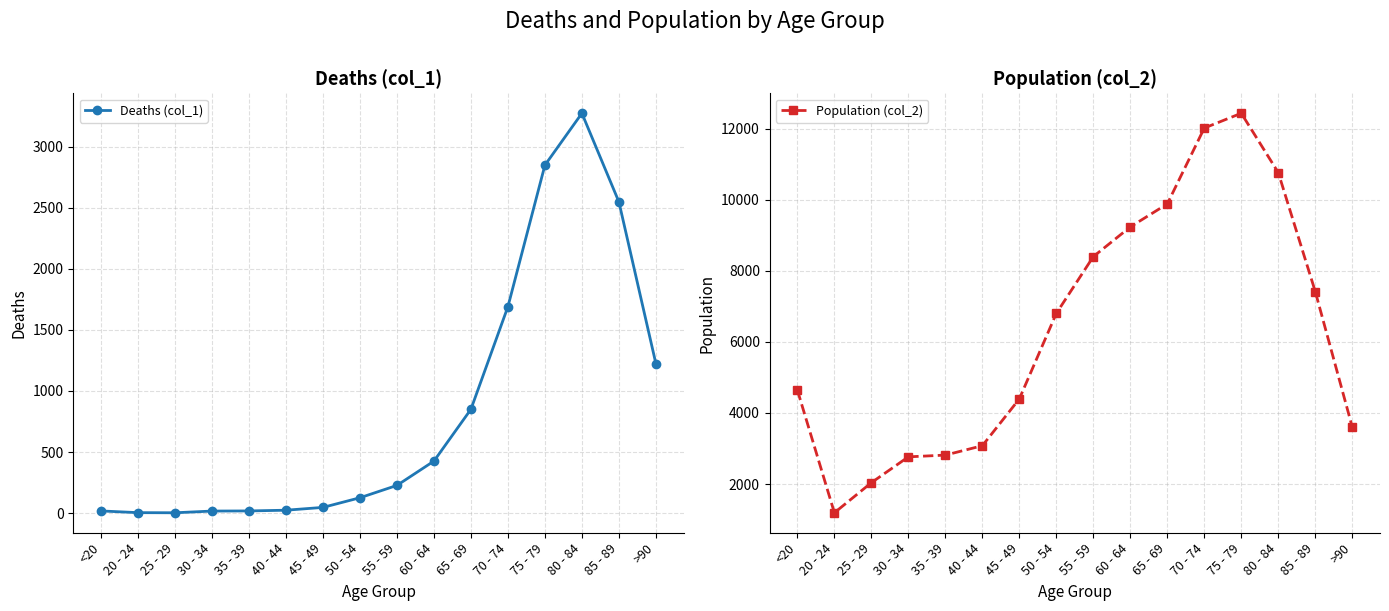

At which category does the chart reach its peak across all series?

75 - 79